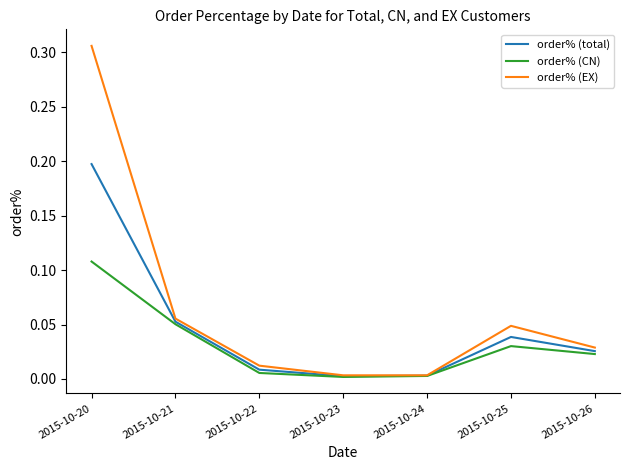

How many distinct data groups are displayed?

3